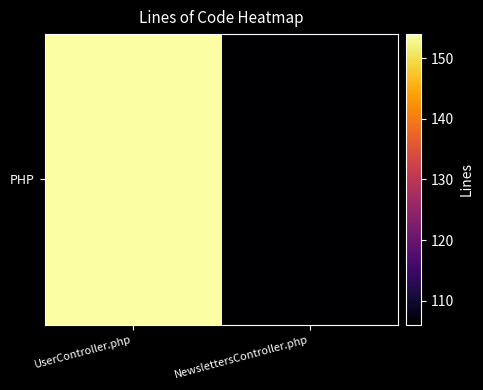

Reading left to right, list all the values displayed in this chart.

154	106